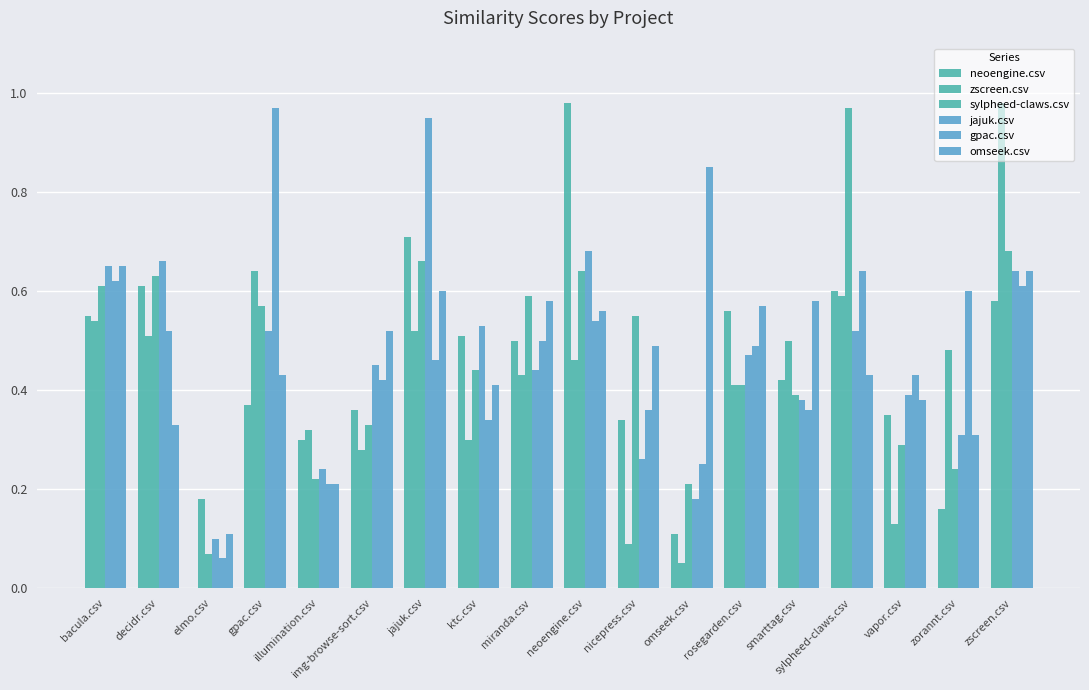

The value of sylpheed-claws.csv at smarttag.csv is 0.4. True or false?

True